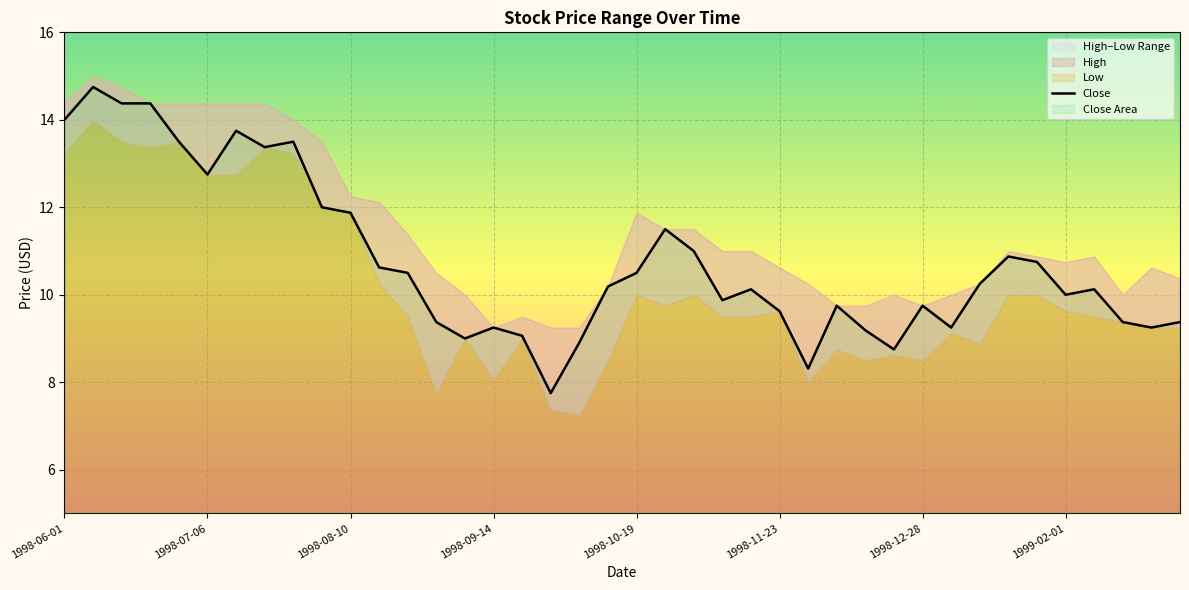

What is the average value?

10.8